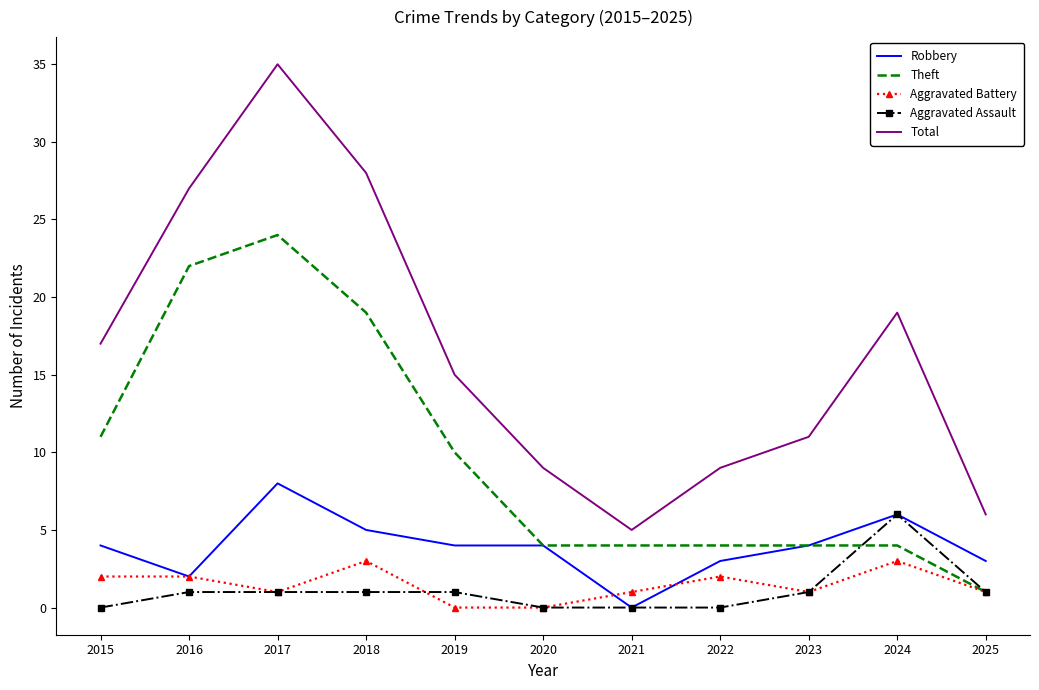

Which series has the largest range (max minus min)?

Total